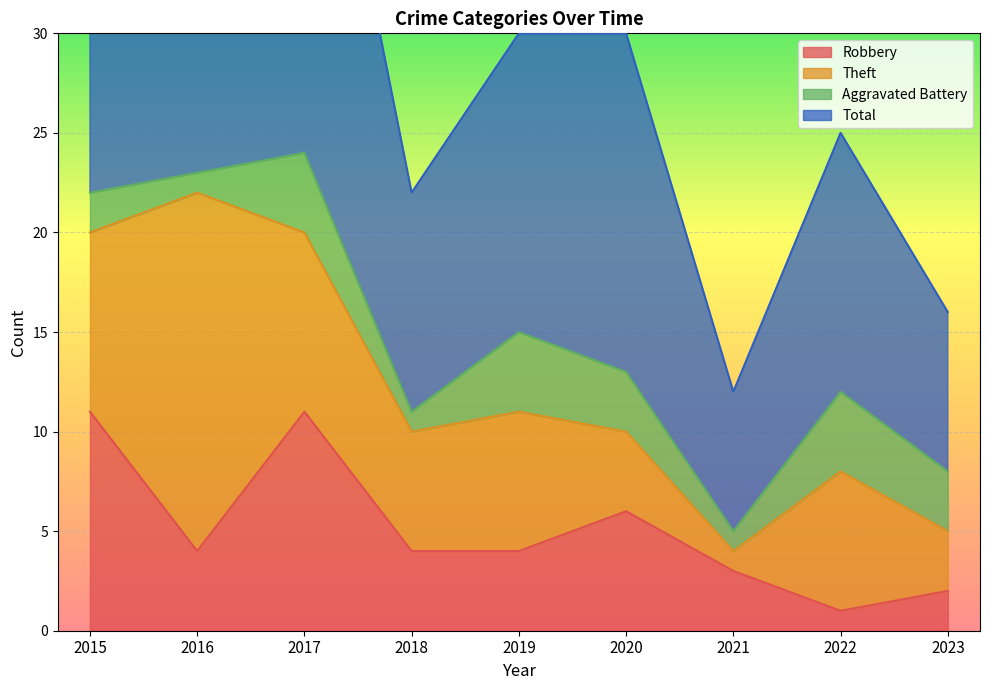

What is the sum of the Total values at 2017 and 2022?

74